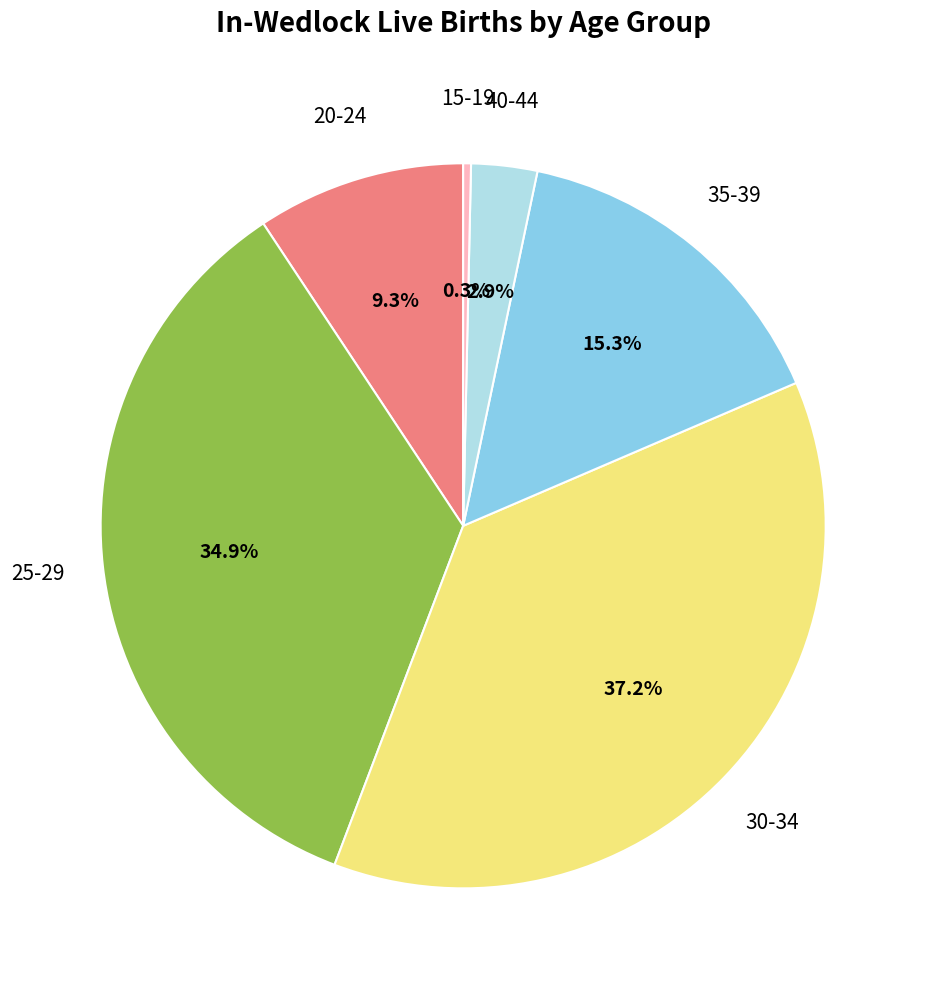

Is the sum of 15-19 and 25-29 greater than half?

No